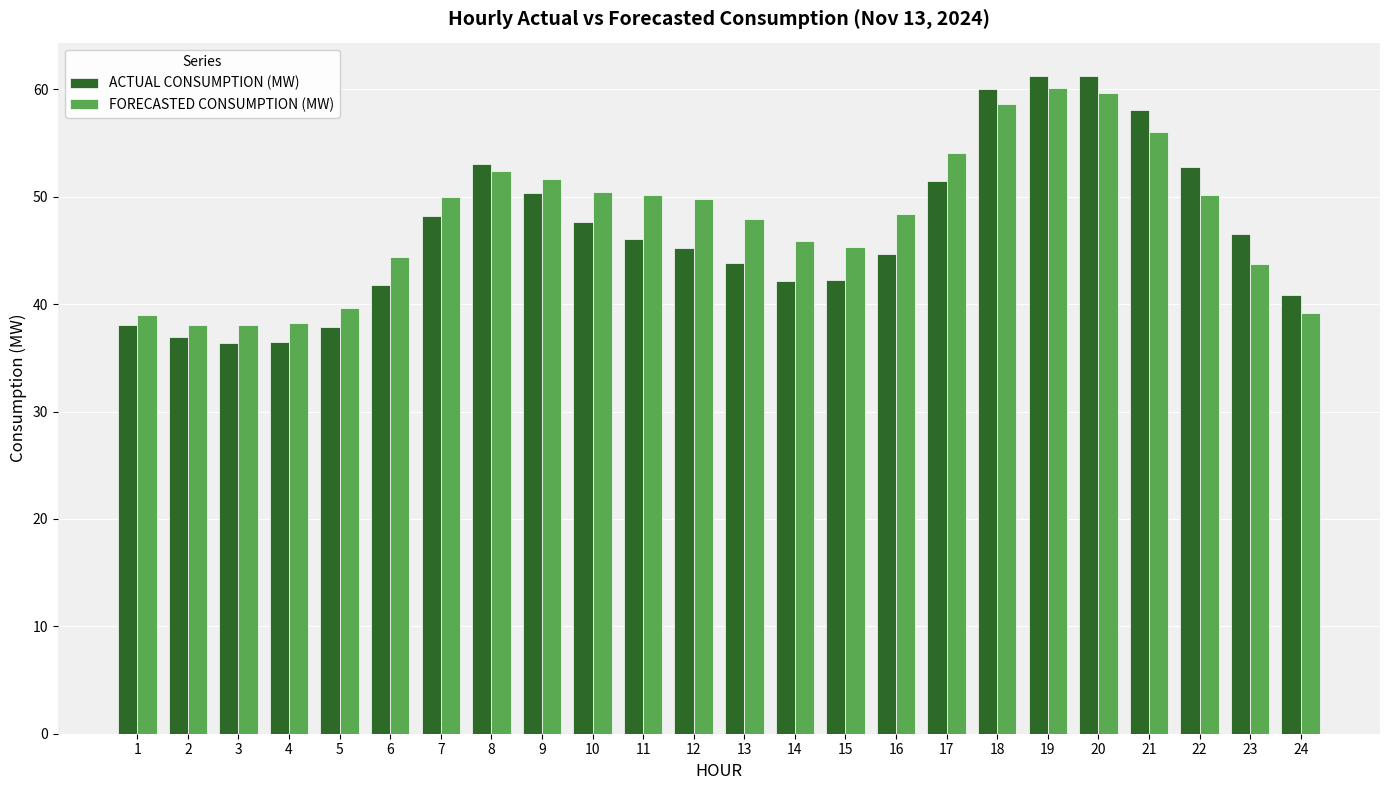

What is the maximum value shown in the chart?

61.3